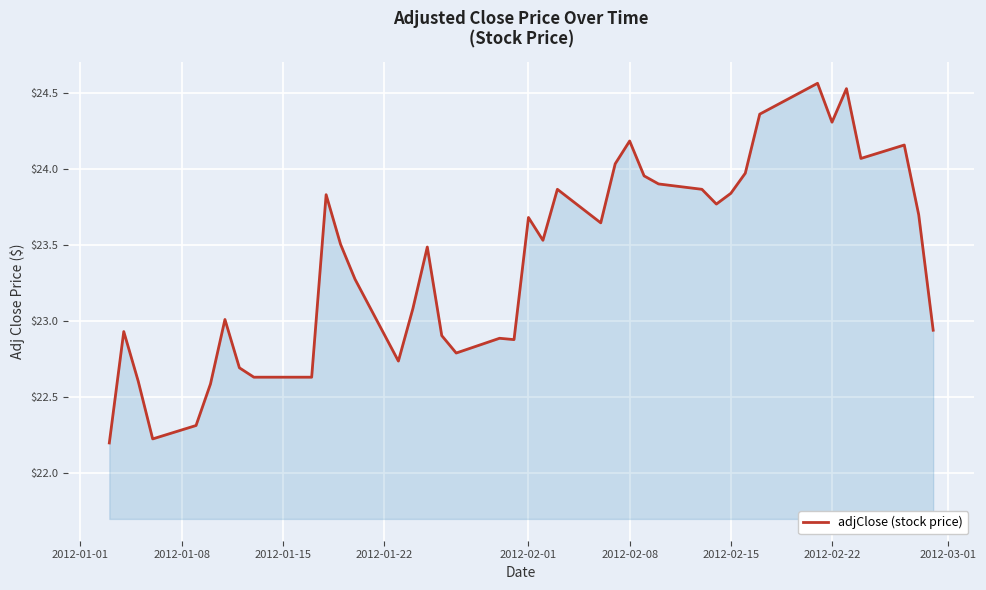

What is the smallest value displayed?

22.2